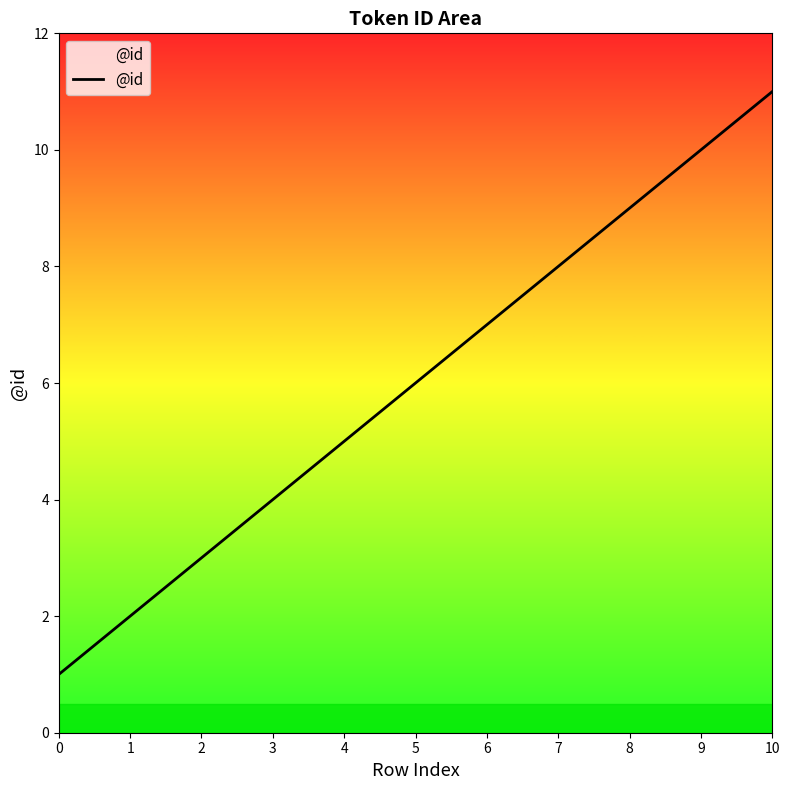

Reading left to right, what are all the values shown in this chart?

0=1	1=2	2=3	3=4	4=5	5=6	6=7	7=8	8=9	9=10	10=11